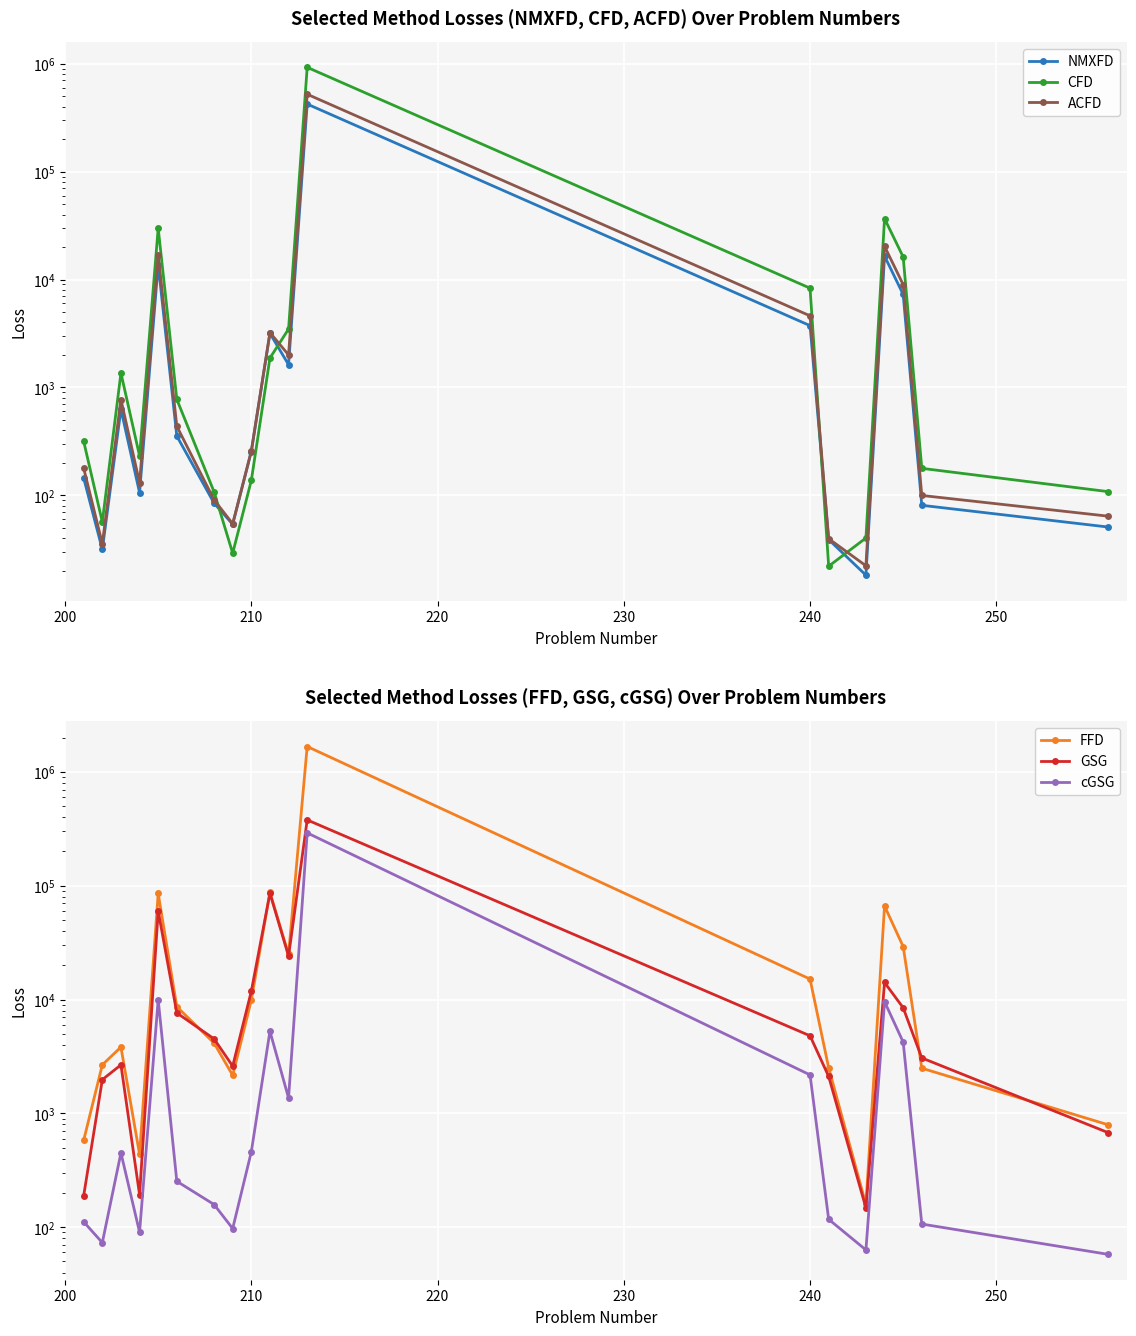

True or false: FFD and CFD cross at least once.

False